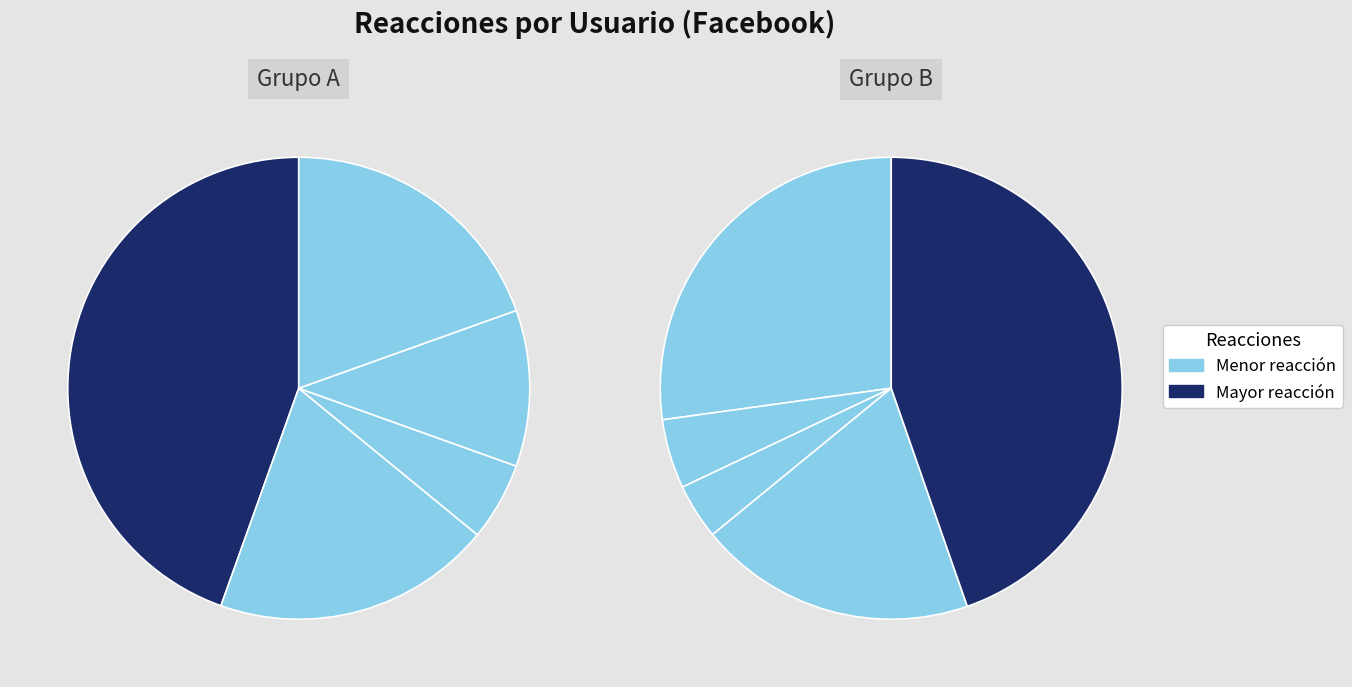

True or false: Marcos Cisneros accounts for 11% of the total.

True